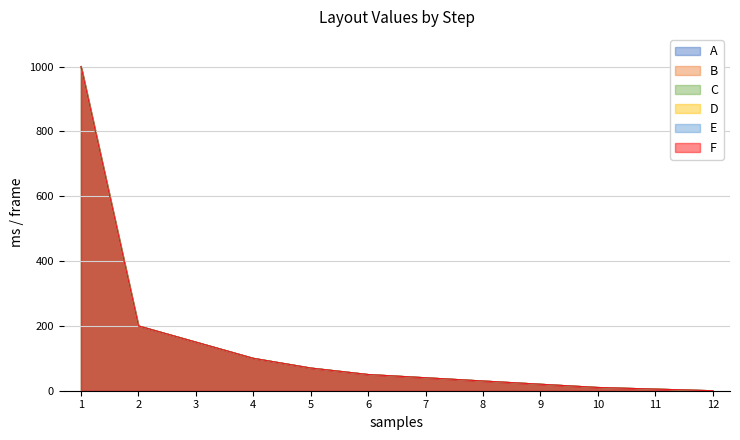

What is the total value across all series at 7?

240